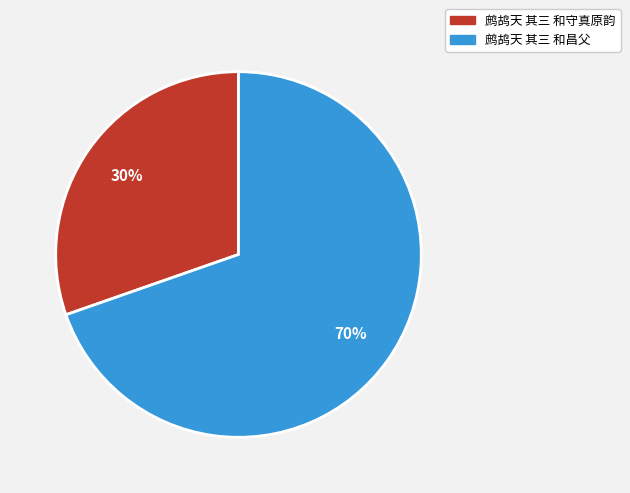

The 鹧鸪天 其三 和守真原韵 slice represents 30% of the pie. True or false?

True